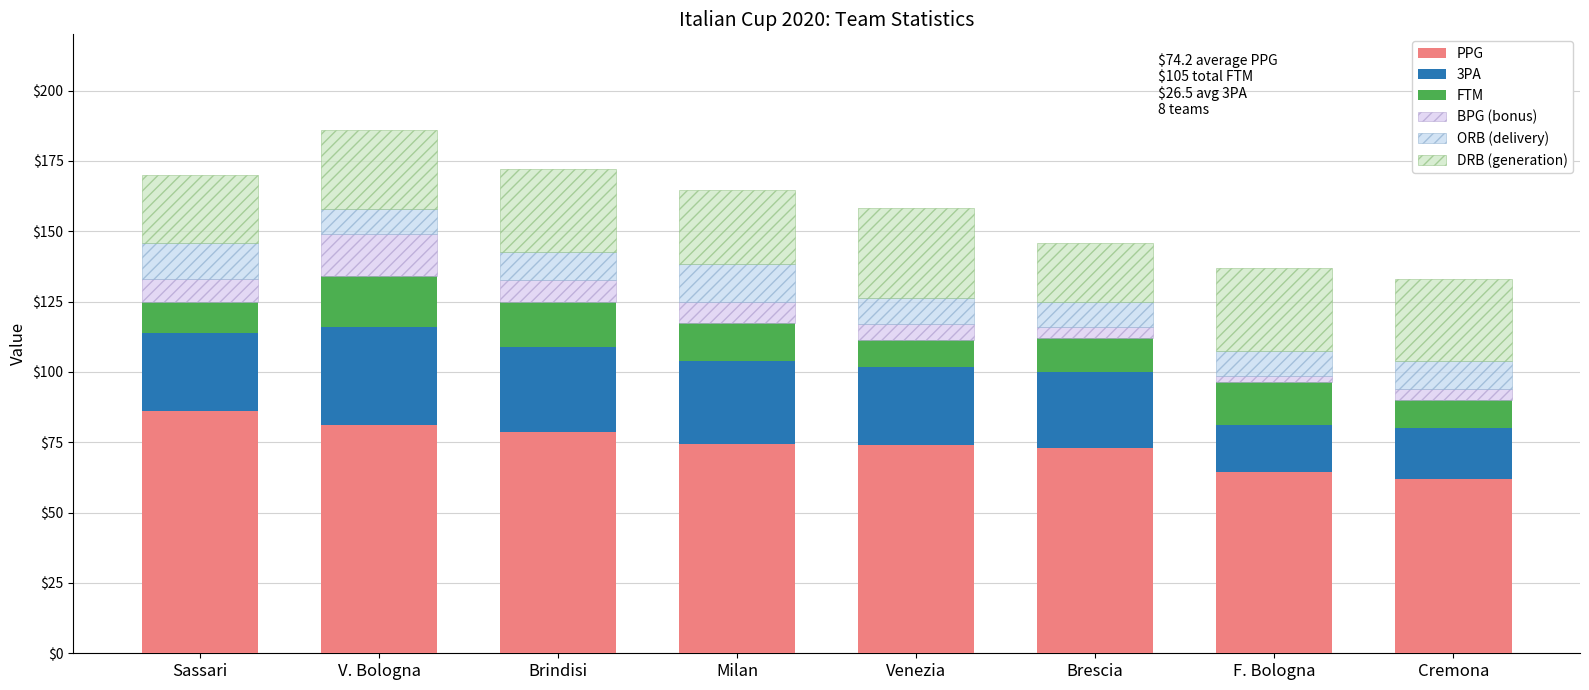

How many bars are there in total?

8